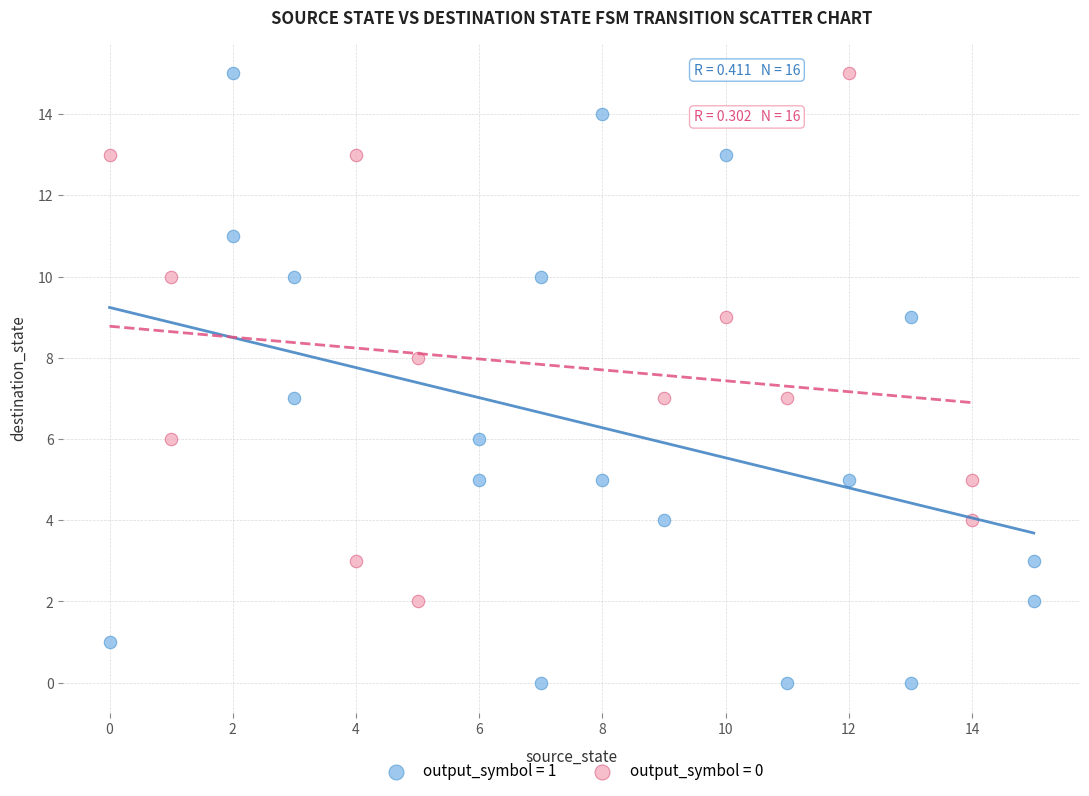

Which series has the largest Y range (max minus min)?

output_symbol = 1